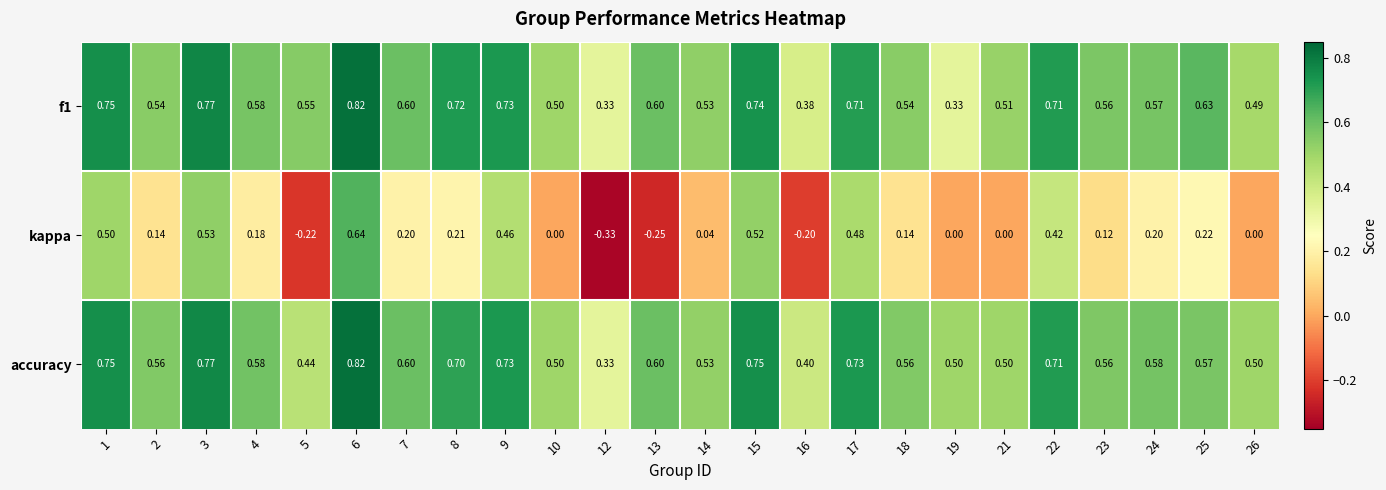

Which category has the highest value across all series?

6